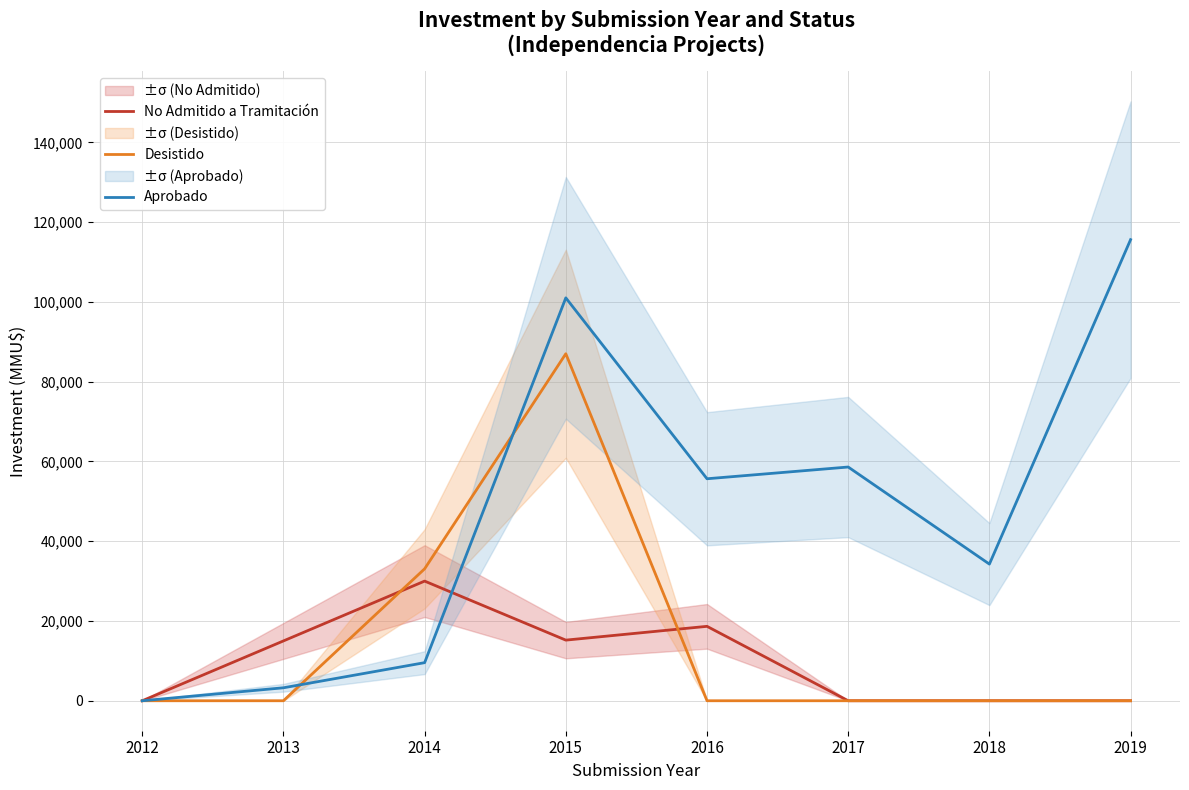

Is the value of No Admitido a Tramitación at 2014 greater than the value of Aprobado at 2016?

No